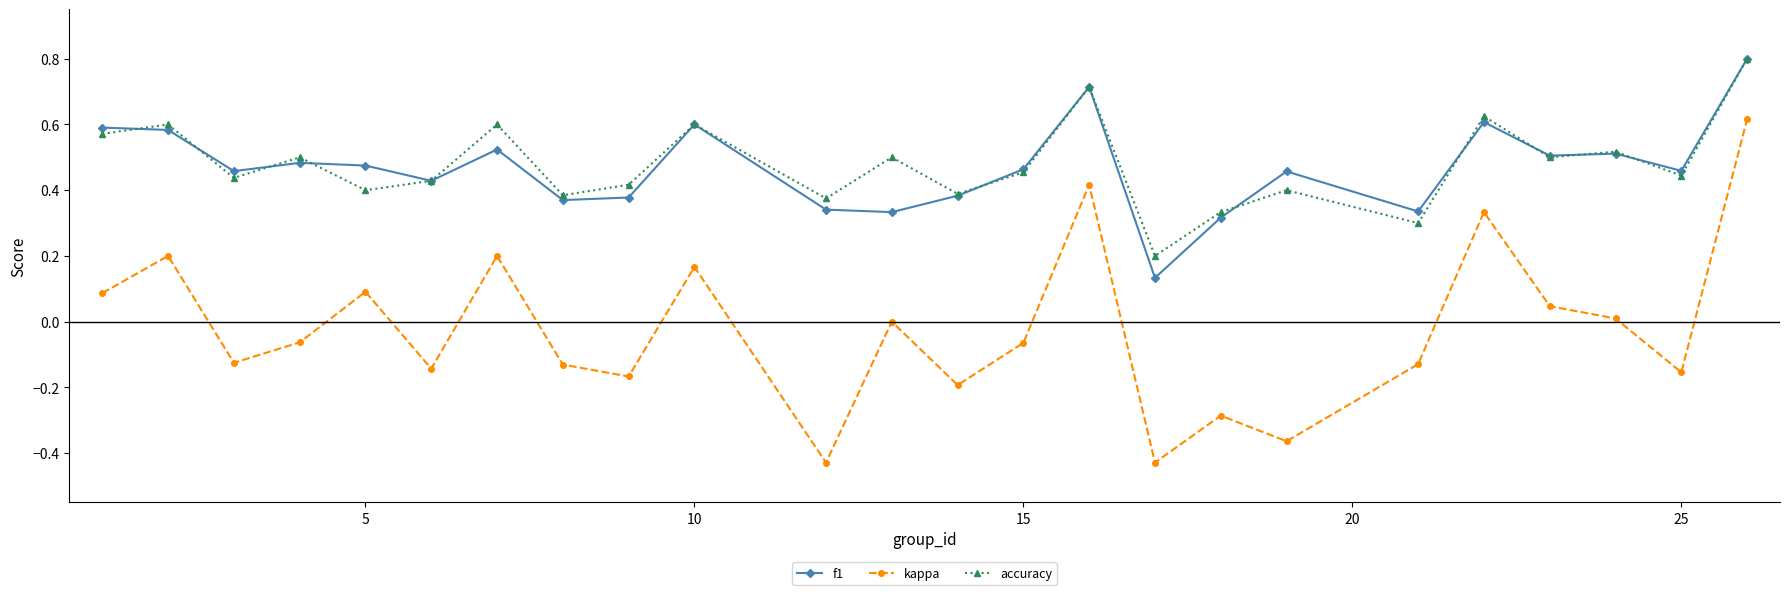

Which series has the widest spread of values?

kappa